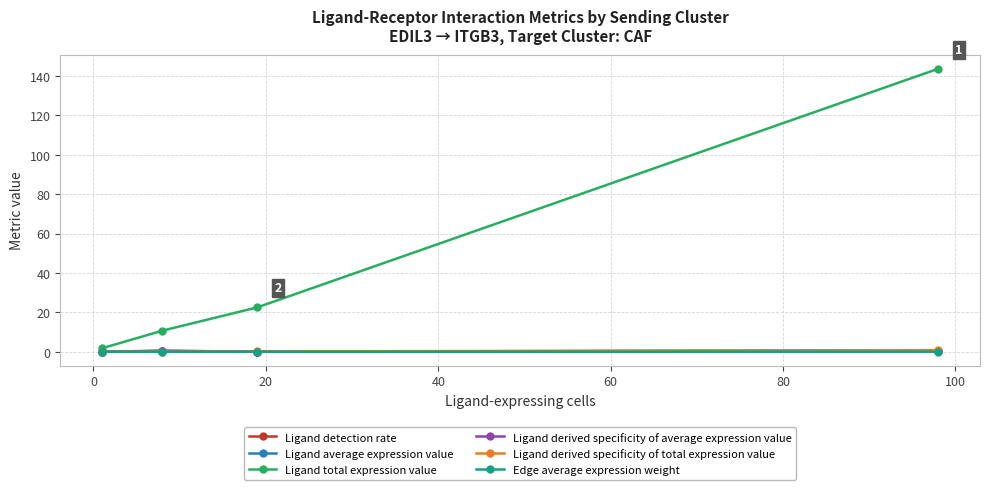

What is the average value of the Ligand detection rate series?

0.2